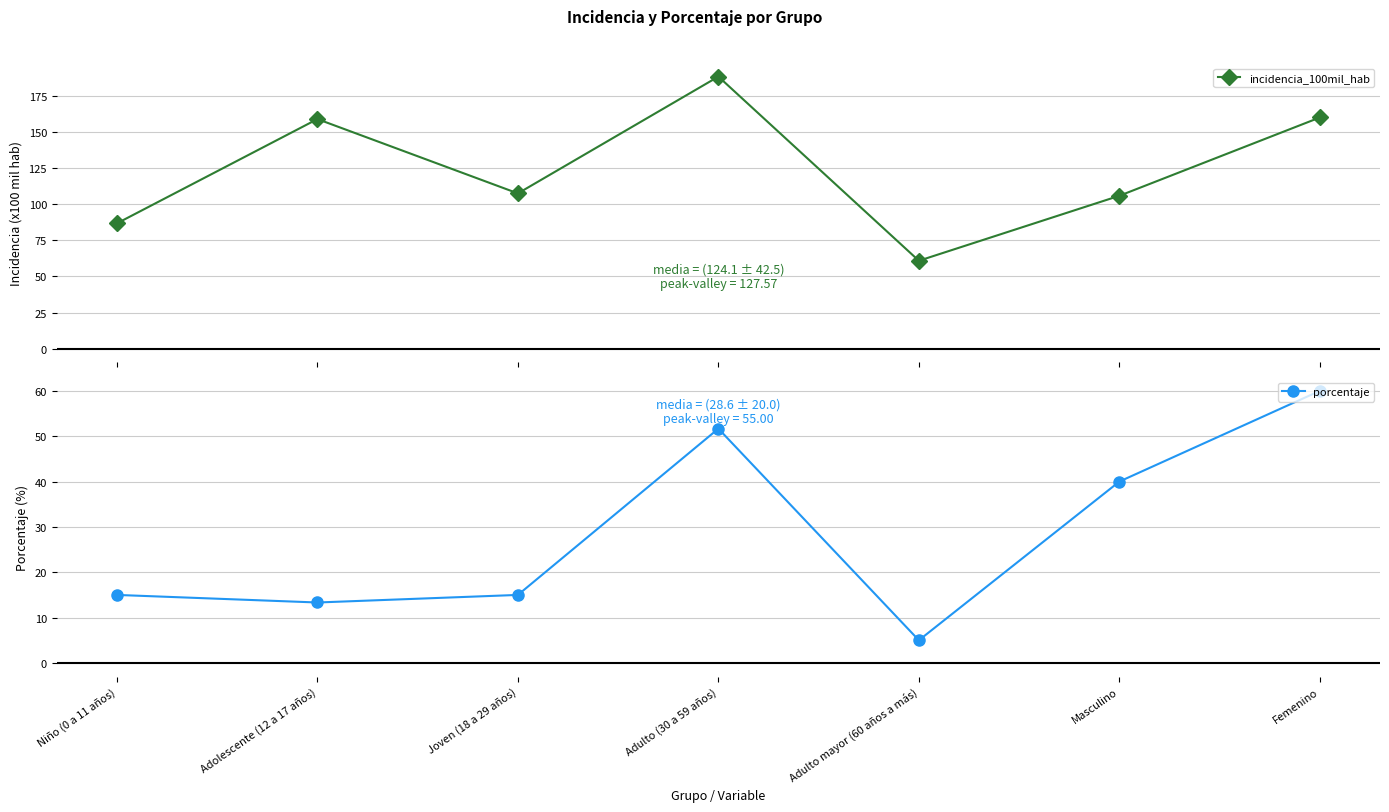

What is the value of the incidencia_100mil_hab point at the 7th from the left?

160.2